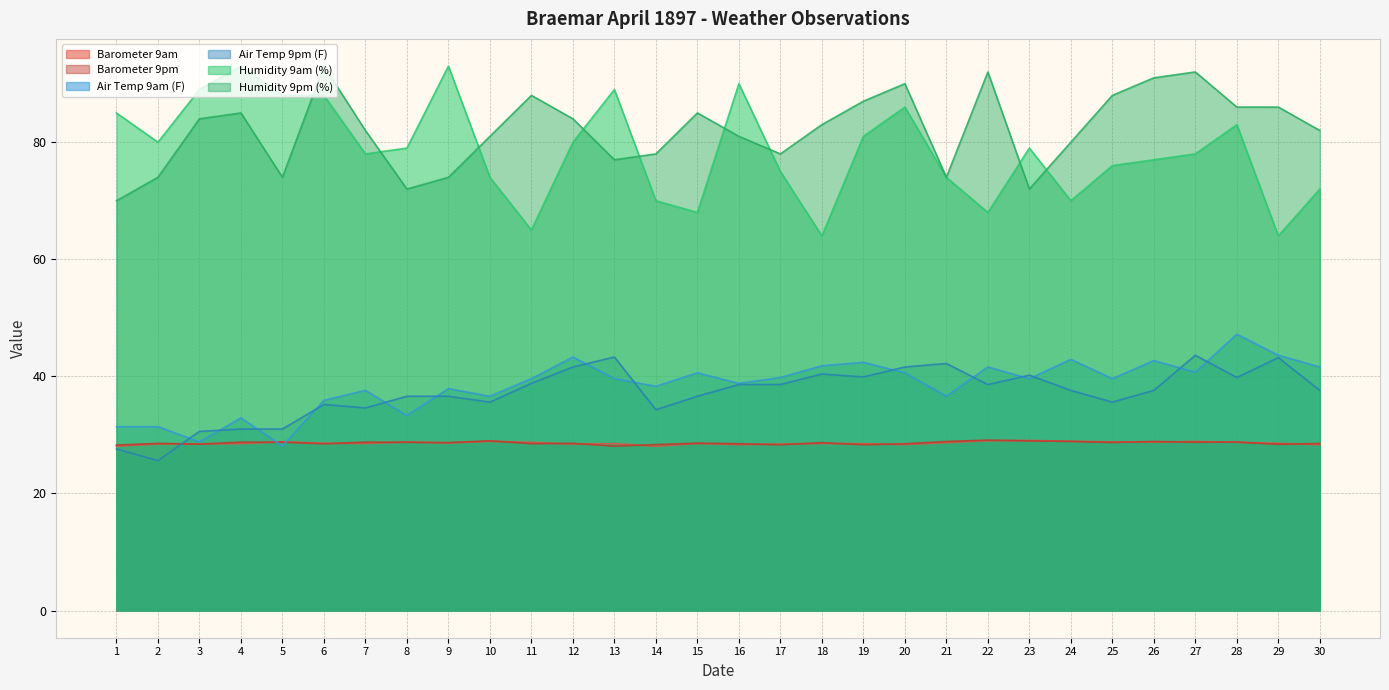

True or false: Air Temp 9pm (F) and Humidity 9am (%) intersect in this chart.

False